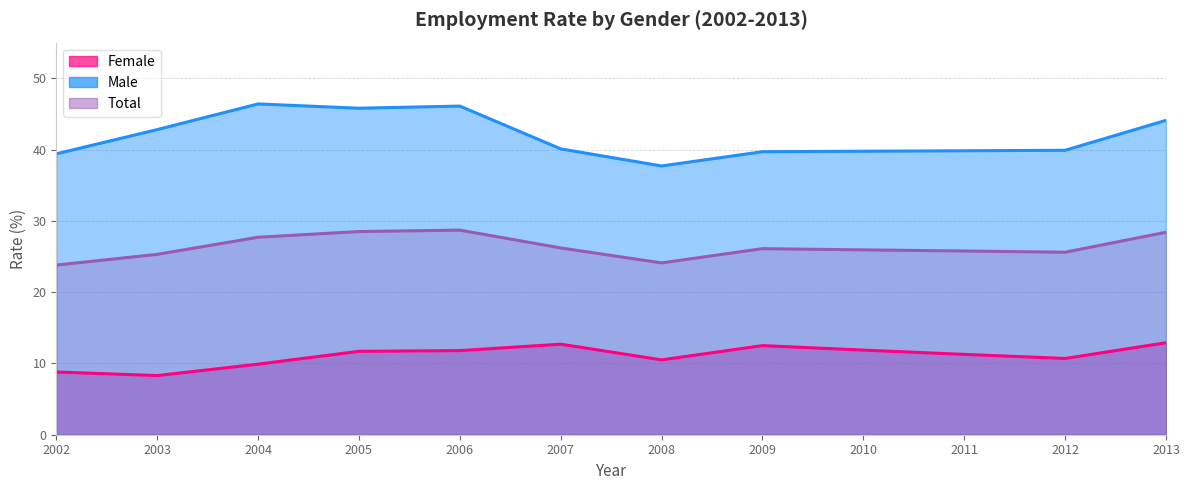

At which label is Male closest to 42?

2003